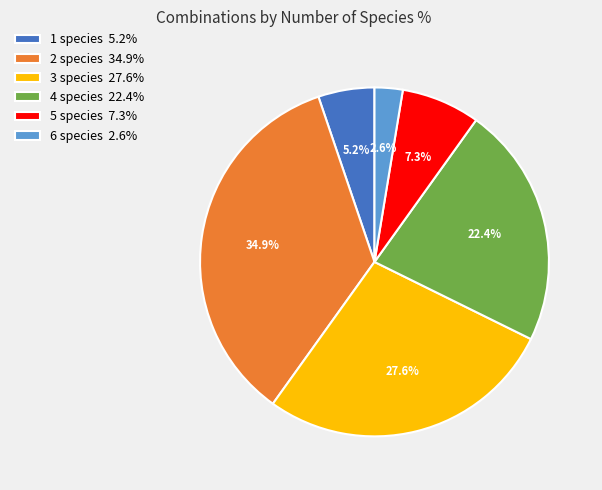

Does 5 species 7.3% account for over 50% of the chart?

No